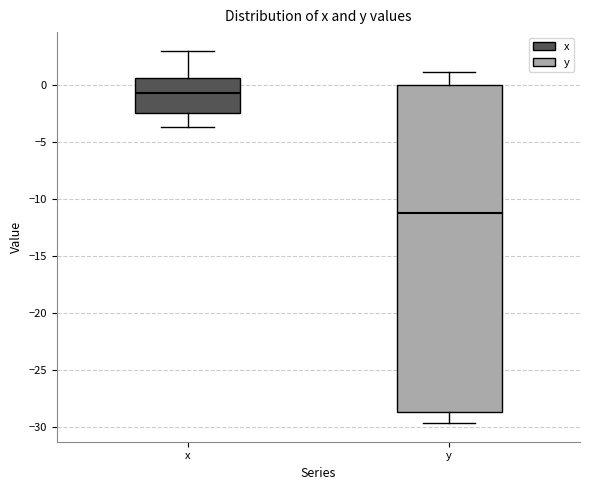

Reading left to right, read every box against the y-axis: the position of its median line, the range the box covers, and the ends of its whiskers. The values are not printed on the chart, so give them approximately, as read against the axis.

x: median -0.5, box -2.5 to 0.5, whiskers -3.5 to 3.0
y: median -11.0, box -28.5 to 0.0, whiskers -29.5 to 1.0